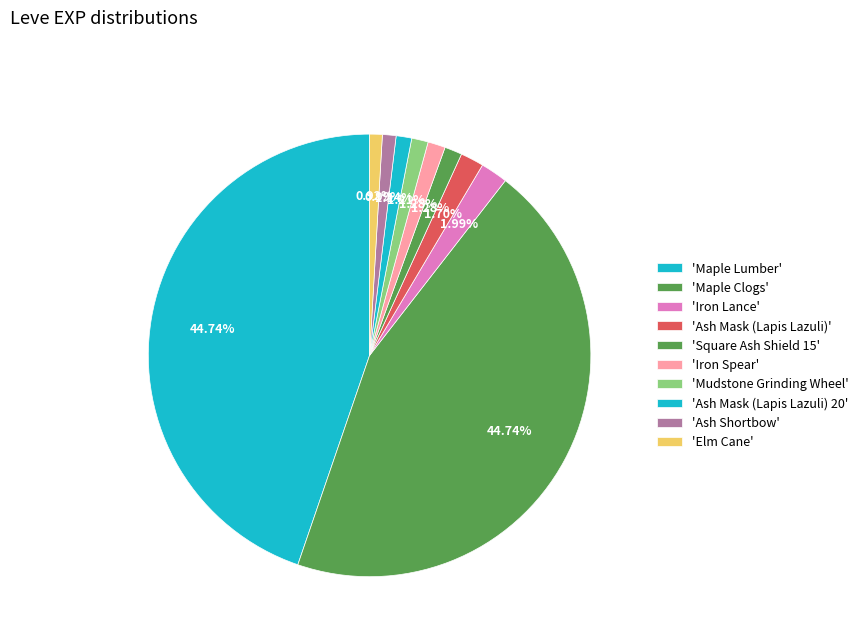

How many slices are in this pie chart?

10